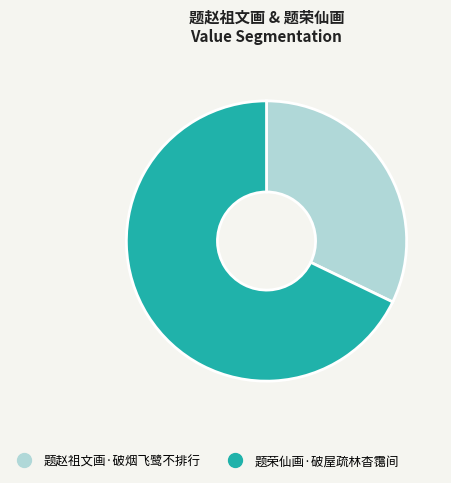

Which category has the biggest portion of the pie?

题荣仙画·破屋疏林杳霭间